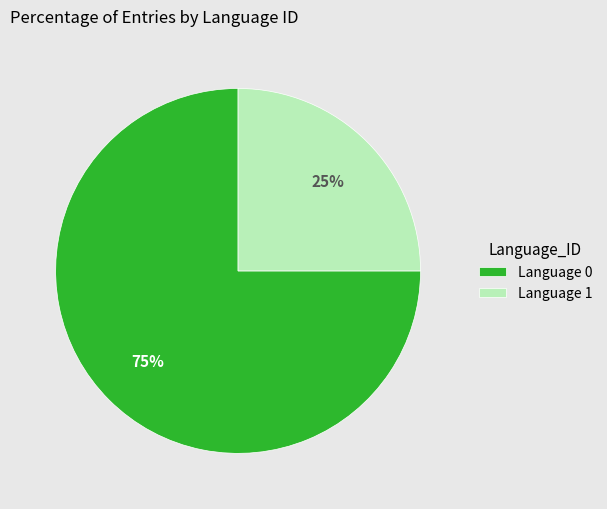

Which slice represents more than half of the pie?

Language 0